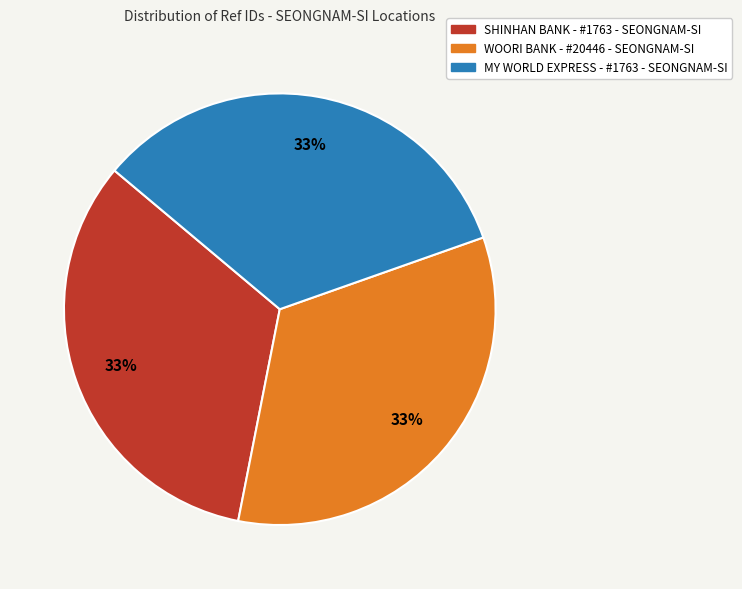

True or false: WOORI BANK - #20446 - SEONGNAM-SI accounts for 33% of the total.

True